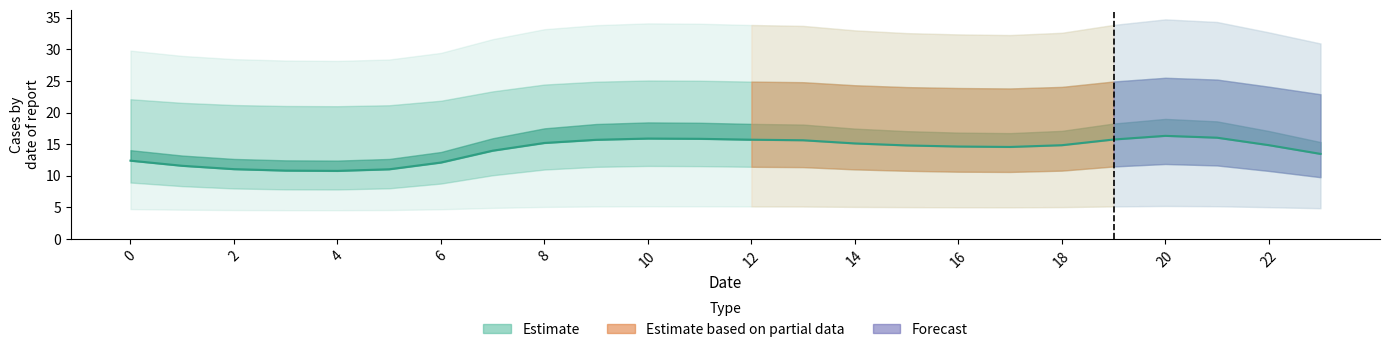

What is the label of the 24th point from the left?

23